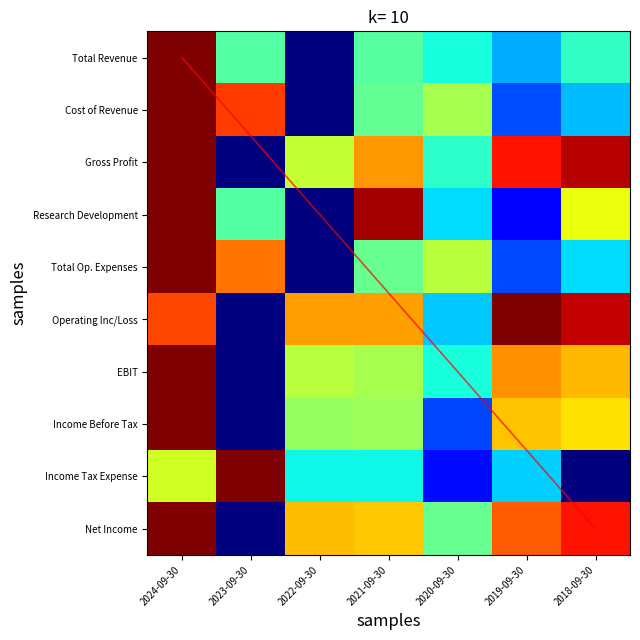

How many values in Cost of Revenue are above zero?

6